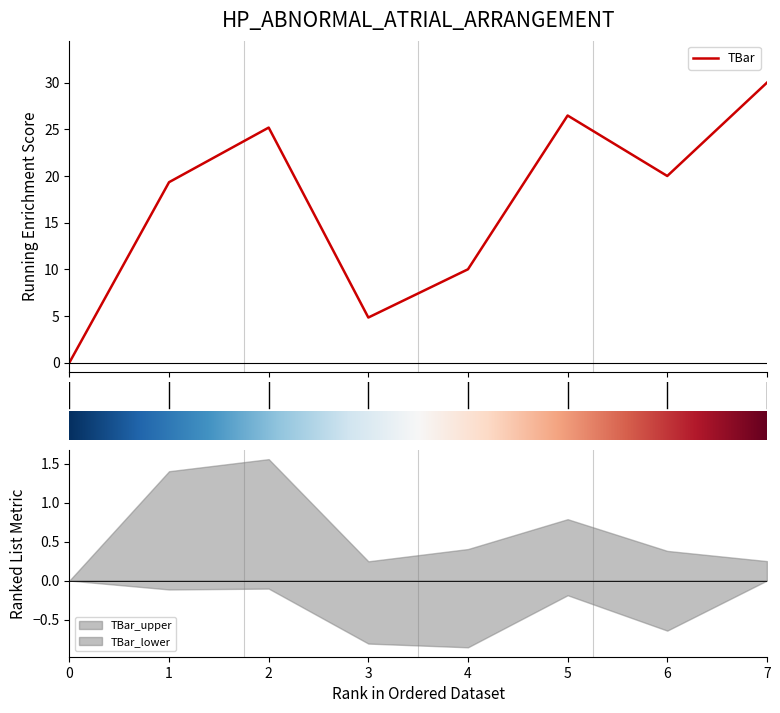

What is the average value?

17.0